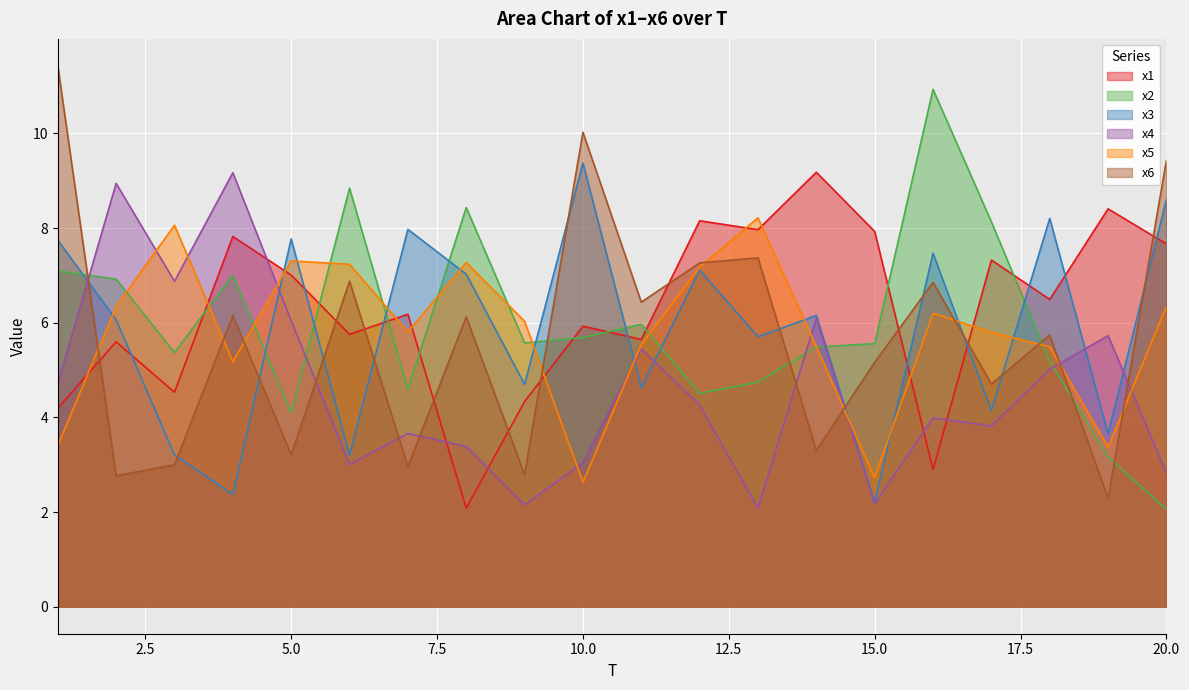

Which series ends up on top after the final intersection of x5 and x3?

x3